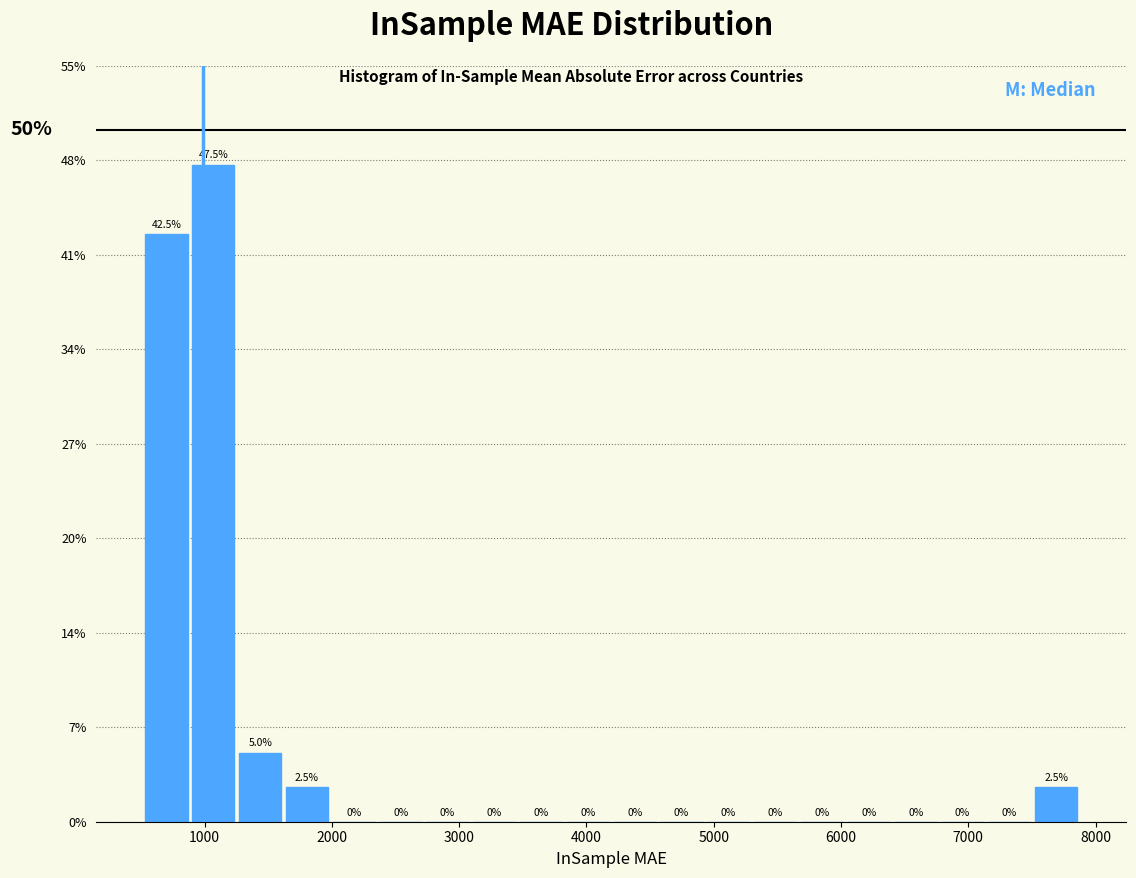

Read against the x-axis, roughly where is the centre of the tallest bar?

1100